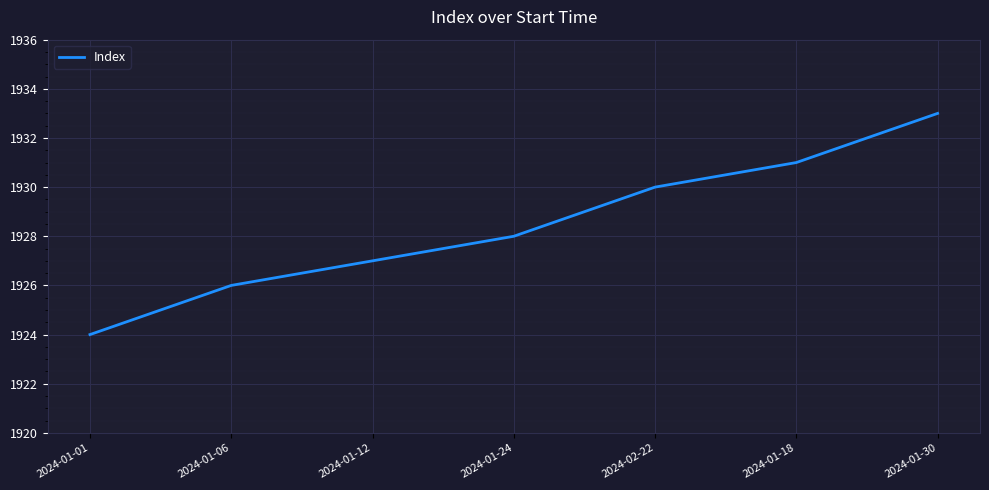

List the labels in order of value, largest first.

2024-01-30, 2024-01-18, 2024-02-22, 2024-01-24, 2024-01-12, 2024-01-06, 2024-01-01